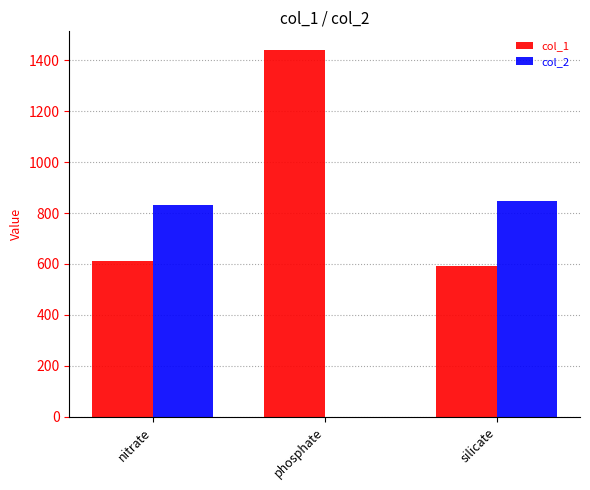

Reading left to right, extract all data points from this chart.

col_1: nitrate=610	phosphate=1441	silicate=592
col_2: nitrate=831	phosphate=0	silicate=849